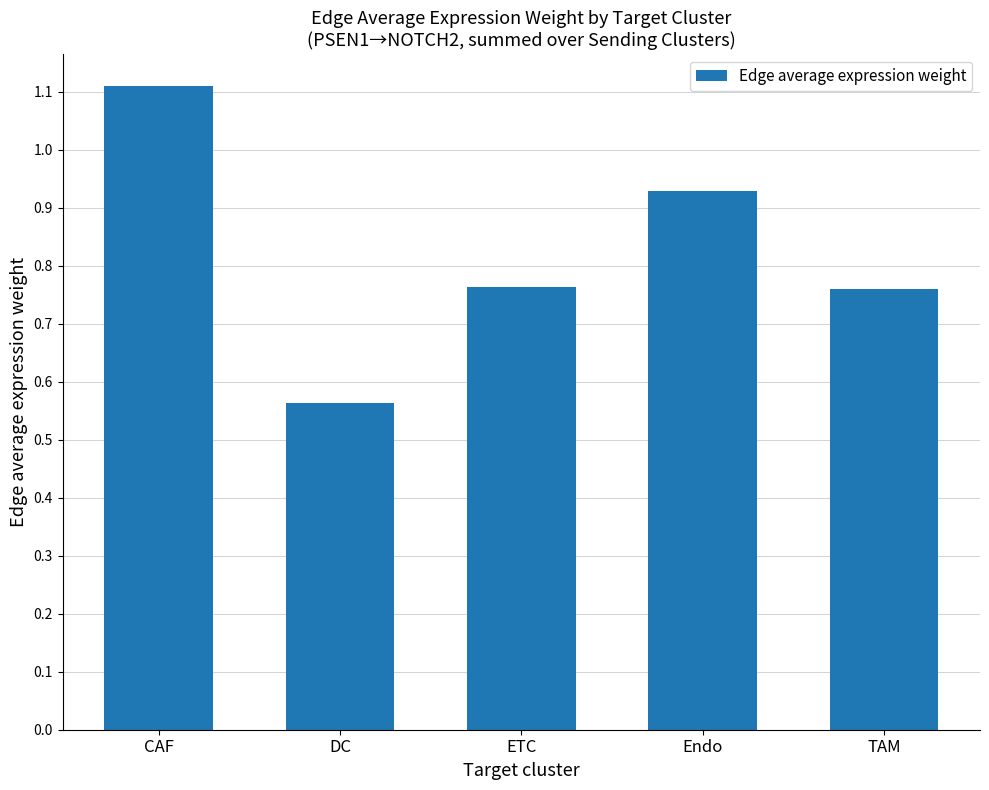

Count the values in the range 0 to 1.

4